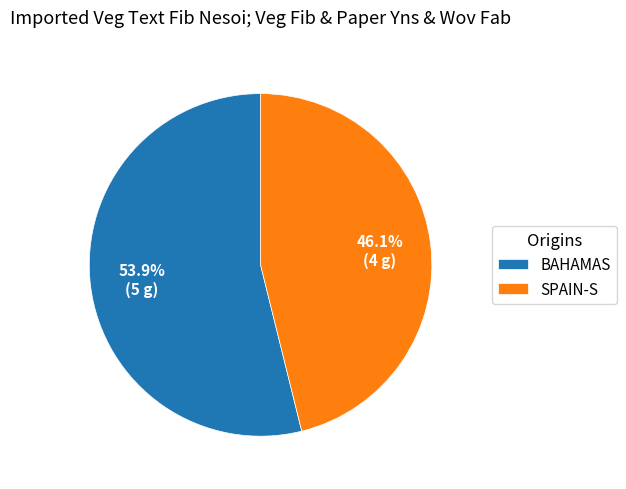

Rank the categories by value from highest to lowest.

BAHAMAS, SPAIN-S